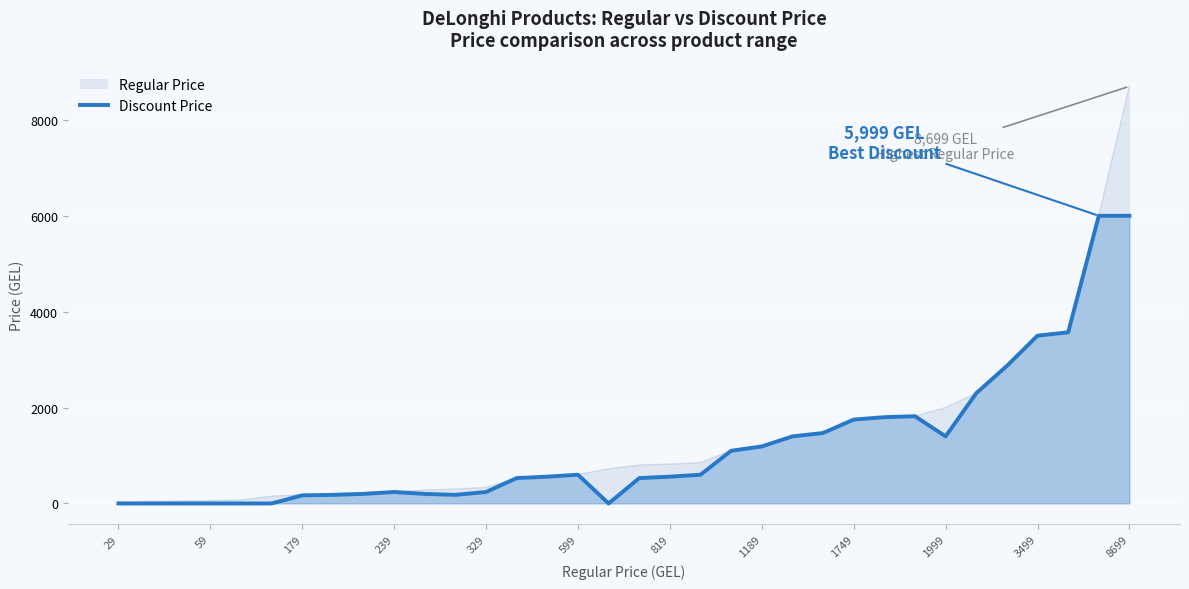

At which category is the sum across all series the highest?

8699